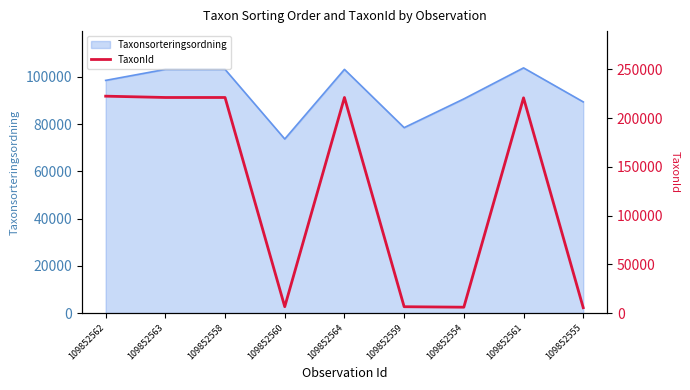

At which category does the data reach its first local valley?

109852560